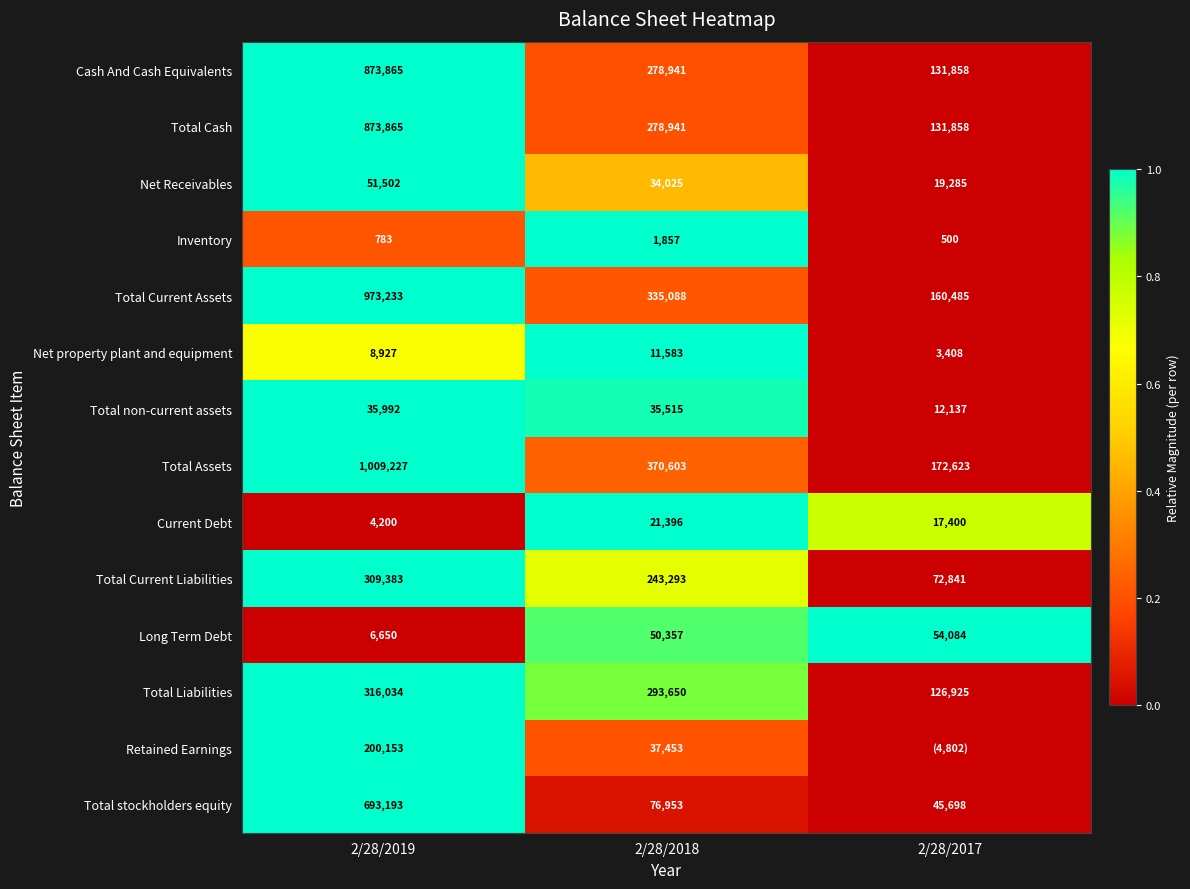

Rank the categories by Net Receivables value from highest to lowest.

2/28/2019, 2/28/2018, 2/28/2017